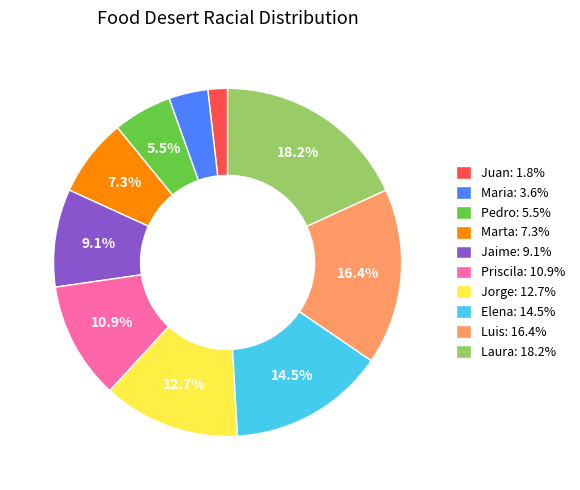

To the nearest percent, what portion does Marta represent?

7%